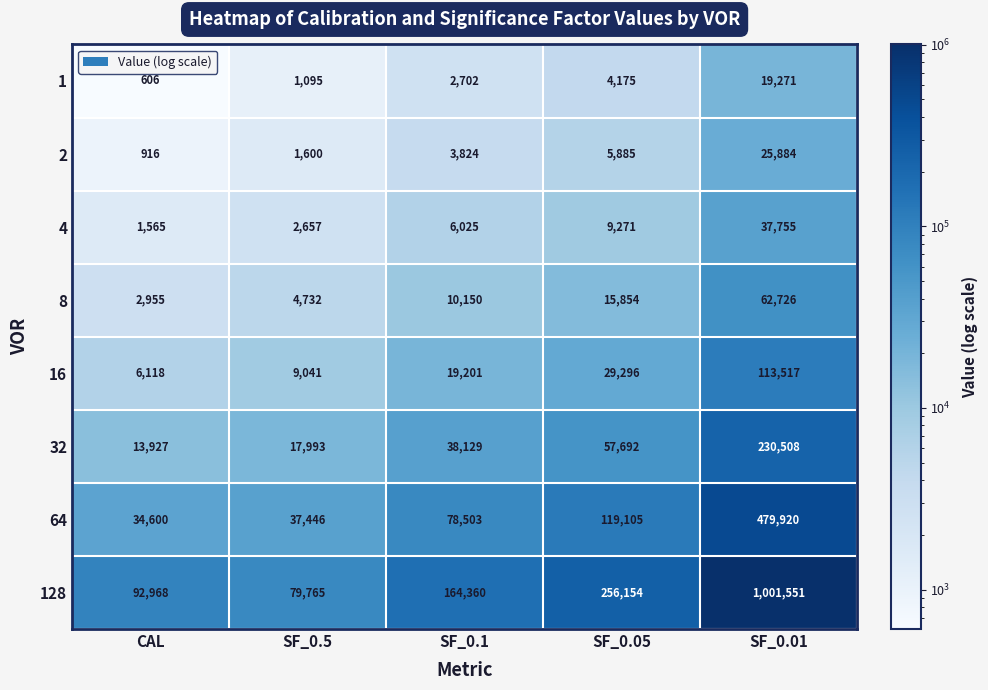

Where is 128 nearest to the value 540658?

SF_0.05